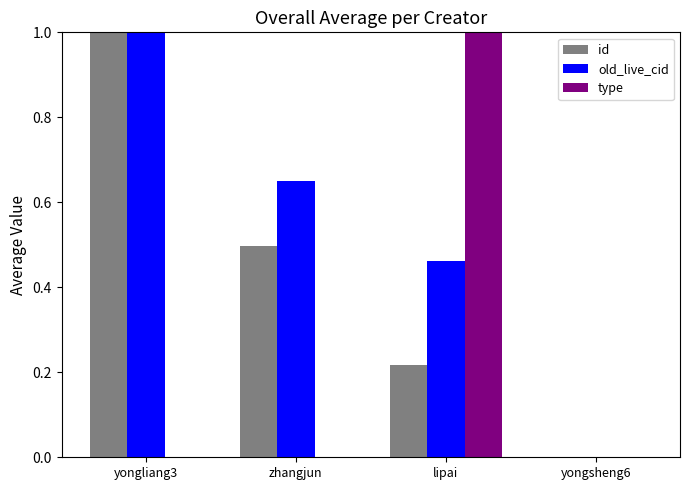

Is the value of old_live_cid at yongsheng6 greater than the value of id at lipai?

No